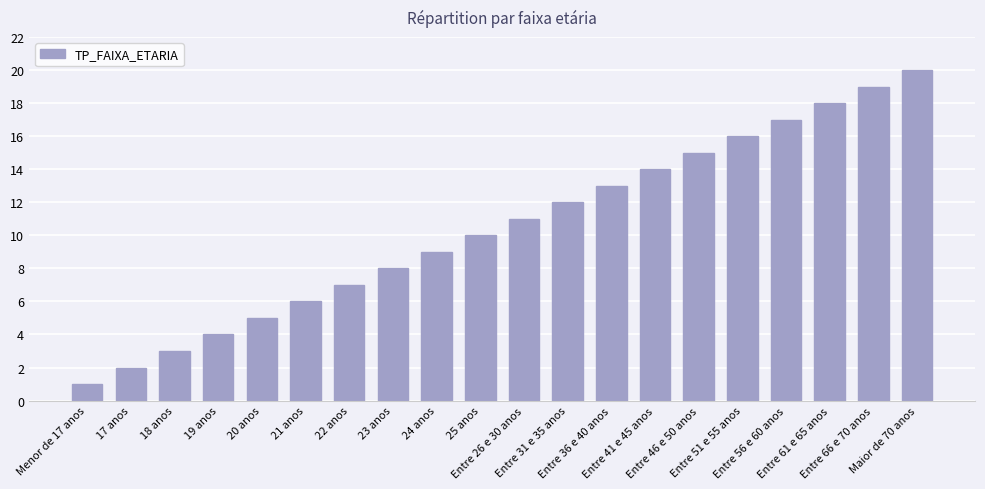

Rank the categories by value from lowest to highest.

Menor de 17 anos, 17 anos, 18 anos, 19 anos, 20 anos, 21 anos, 22 anos, 23 anos, 24 anos, 25 anos, Entre 26 e 30 anos, Entre 31 e 35 anos, Entre 36 e 40 anos, Entre 41 e 45 anos, Entre 46 e 50 anos, Entre 51 e 55 anos, Entre 56 e 60 anos, Entre 61 e 65 anos, Entre 66 e 70 anos, Maior de 70 anos